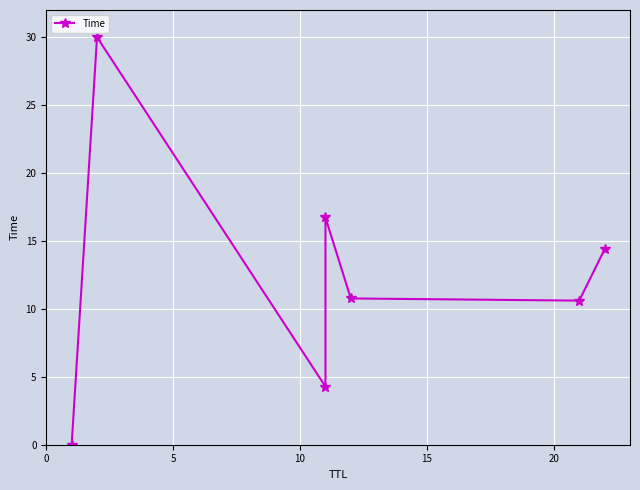

Reading right to left, extract all data points from this chart.

14.4	10.6	10.8	16.7	4.3	30.0	0.0